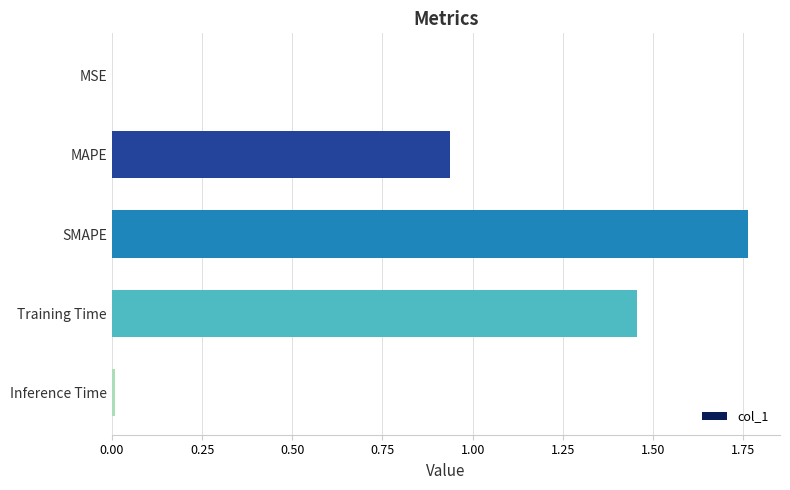

The chart shows a value of 0.5 at Training Time. True or false?

False